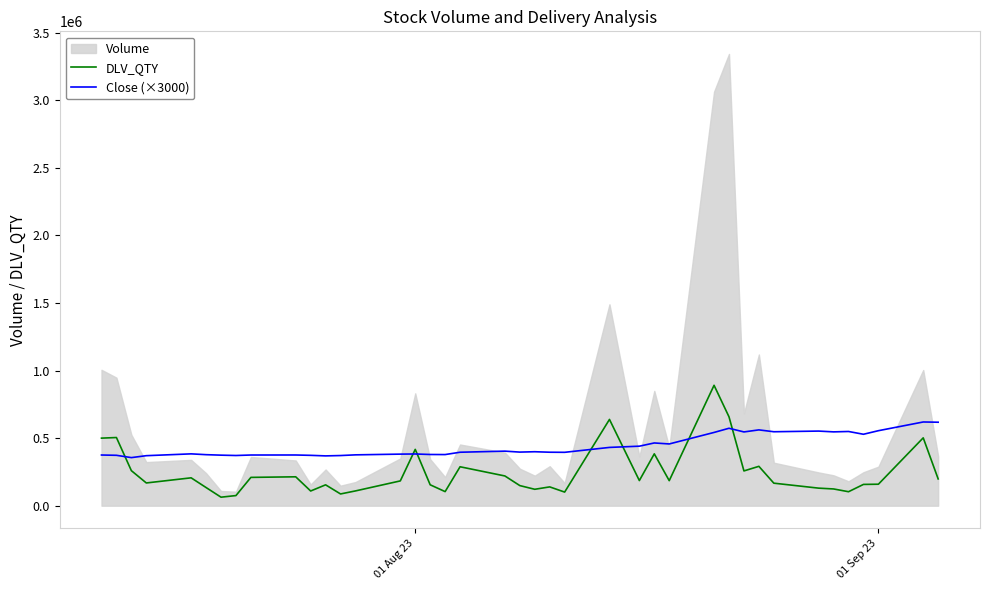

What is the highest value of the DLV_QTY series?

891115.0